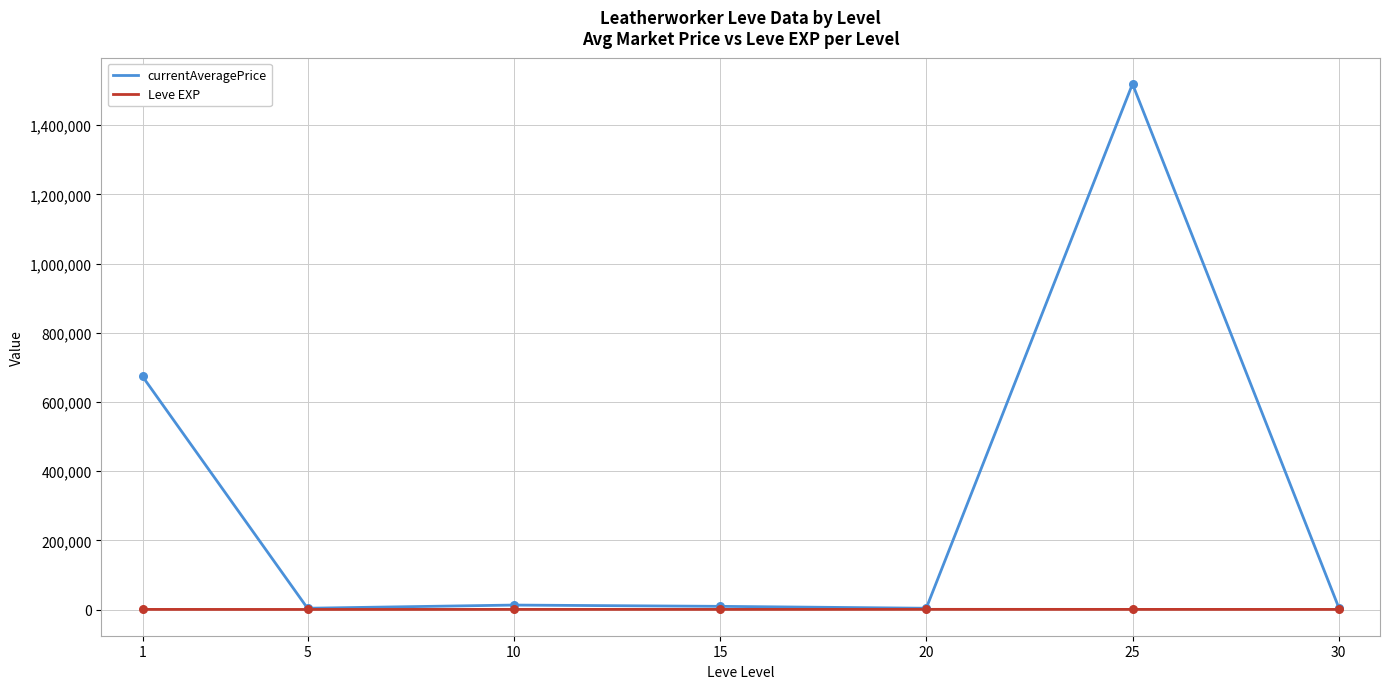

Which series changed the most between 10 and 25?

currentAveragePrice